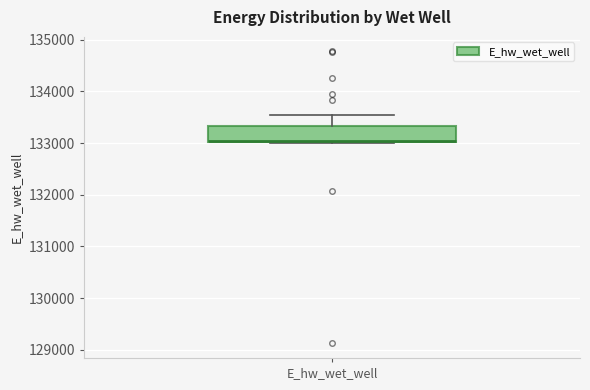

Where does the upper whisker of the box for E_hw_wet_well end on the y-axis? The values are not printed on the chart, so give them approximately, as read against the axis.

133500